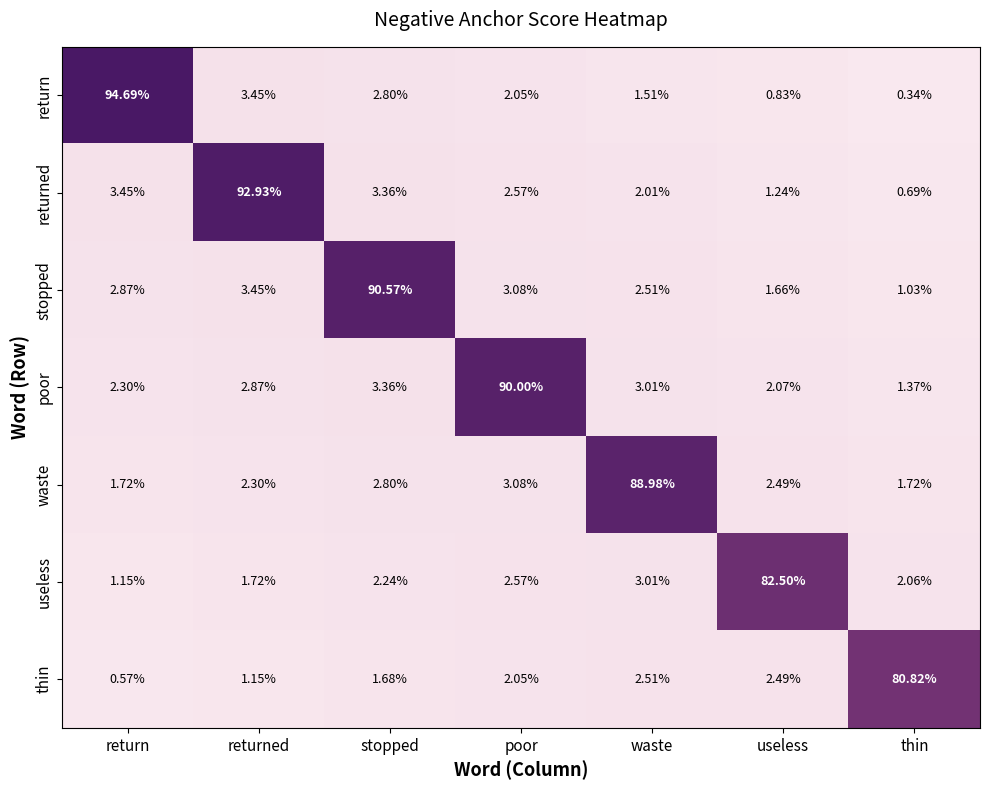

List the series in order of their peak value, lowest first.

thin, useless, waste, poor, stopped, returned, return